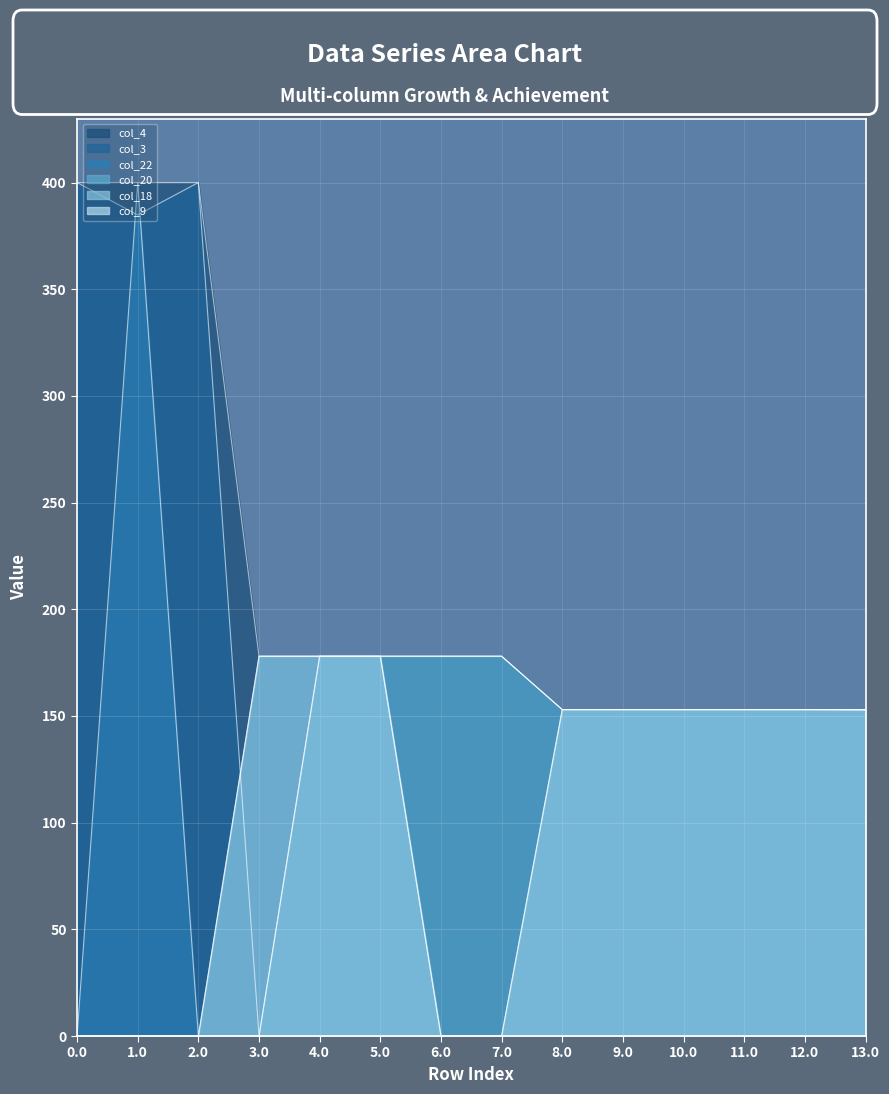

At which label is col_20 closest to 89?

13.0